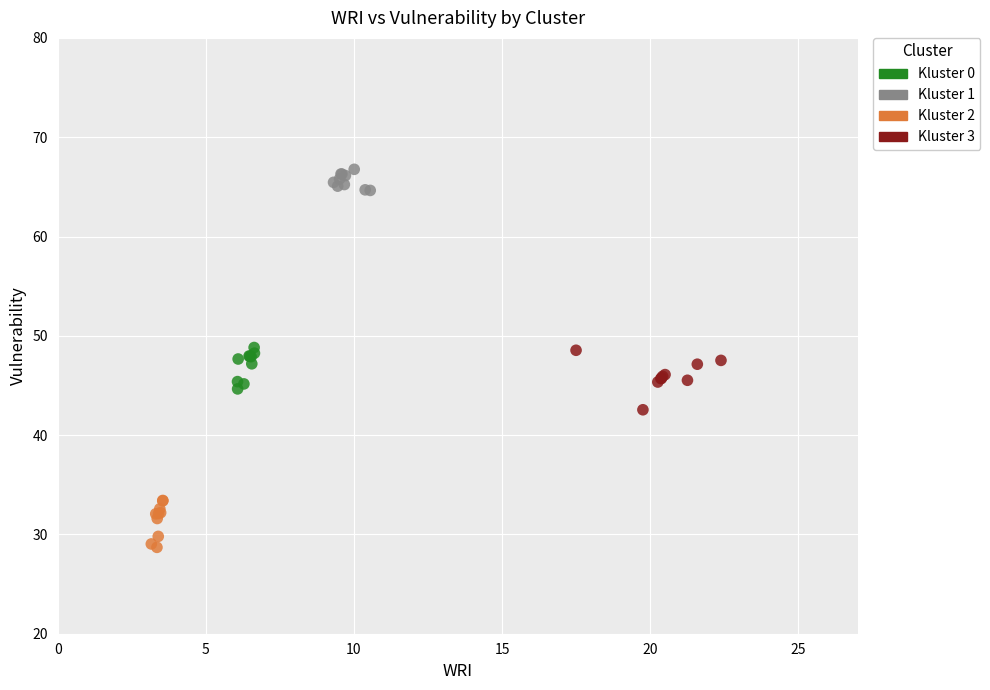

Which series contains the highest Y value?

Kluster 1